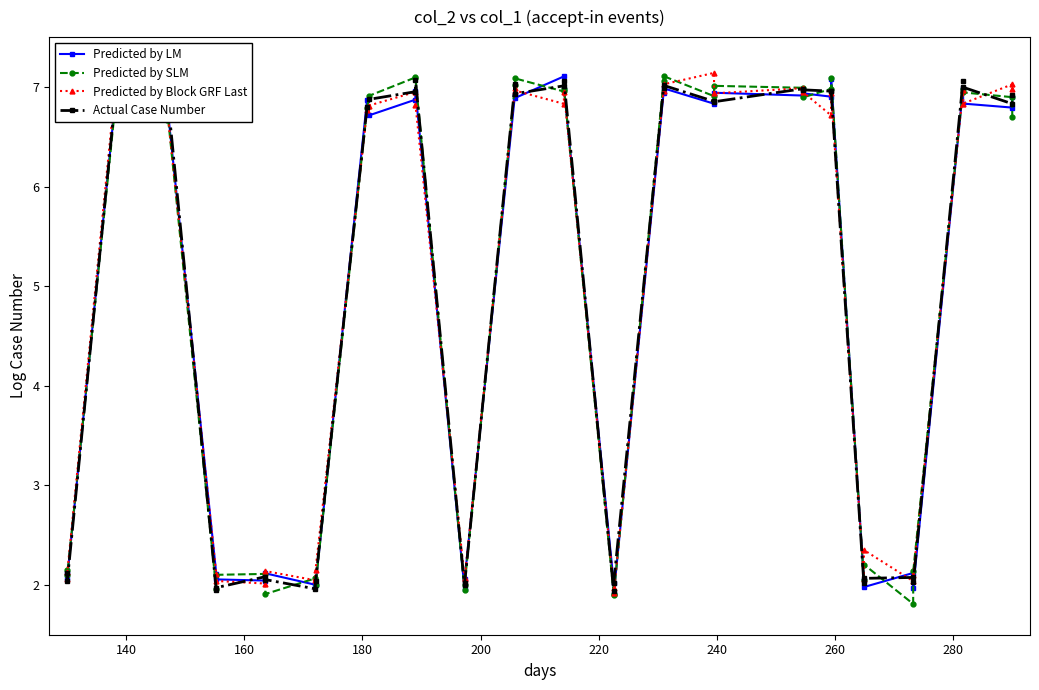

What is the value of the Predicted by Block GRF Last point at the 8th from the left?

2.0